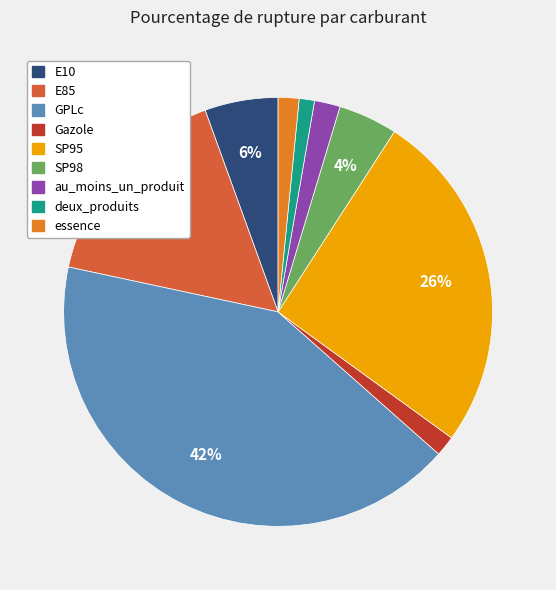

To the nearest percent, what portion does essence represent?

2%